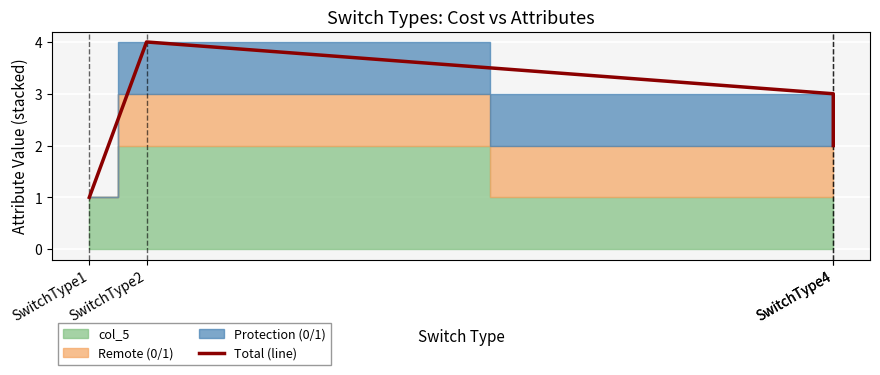

True or false: the data shows 4 at SwitchType2.

True